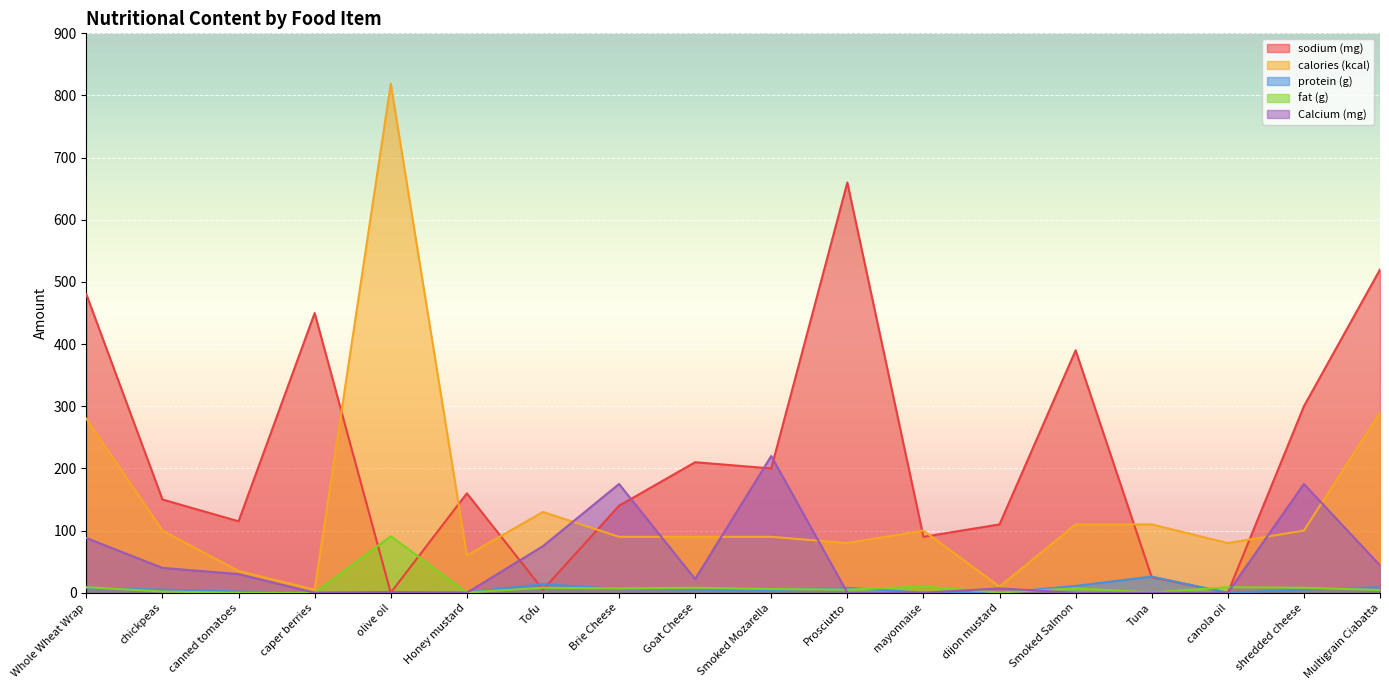

What is the sum of all Calcium (mg) values?

877.0